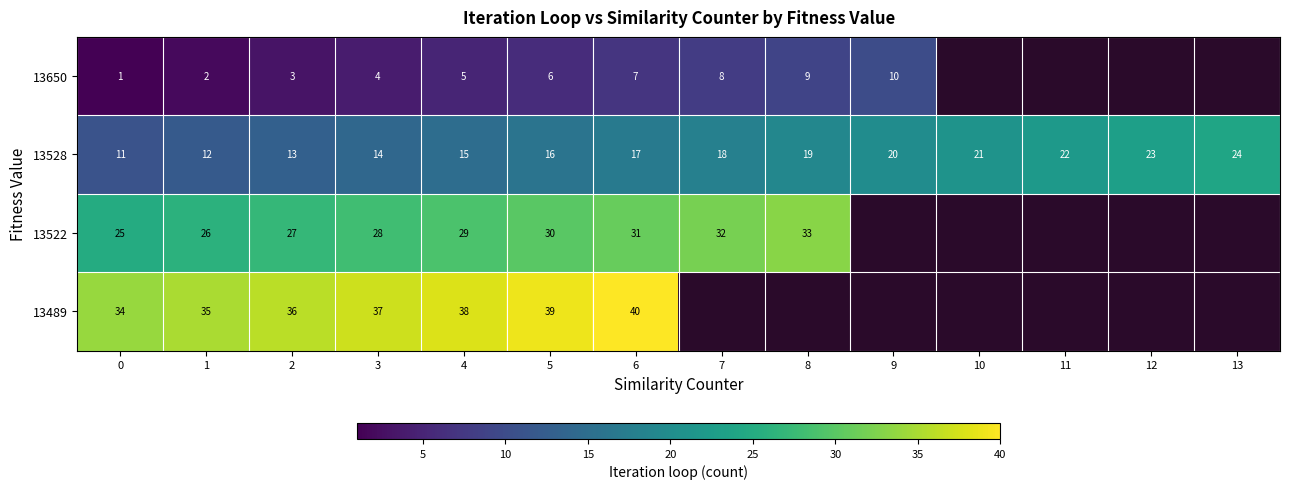

At 0, list the series in order from smallest to largest.

13650, 13528, 13522, 13489